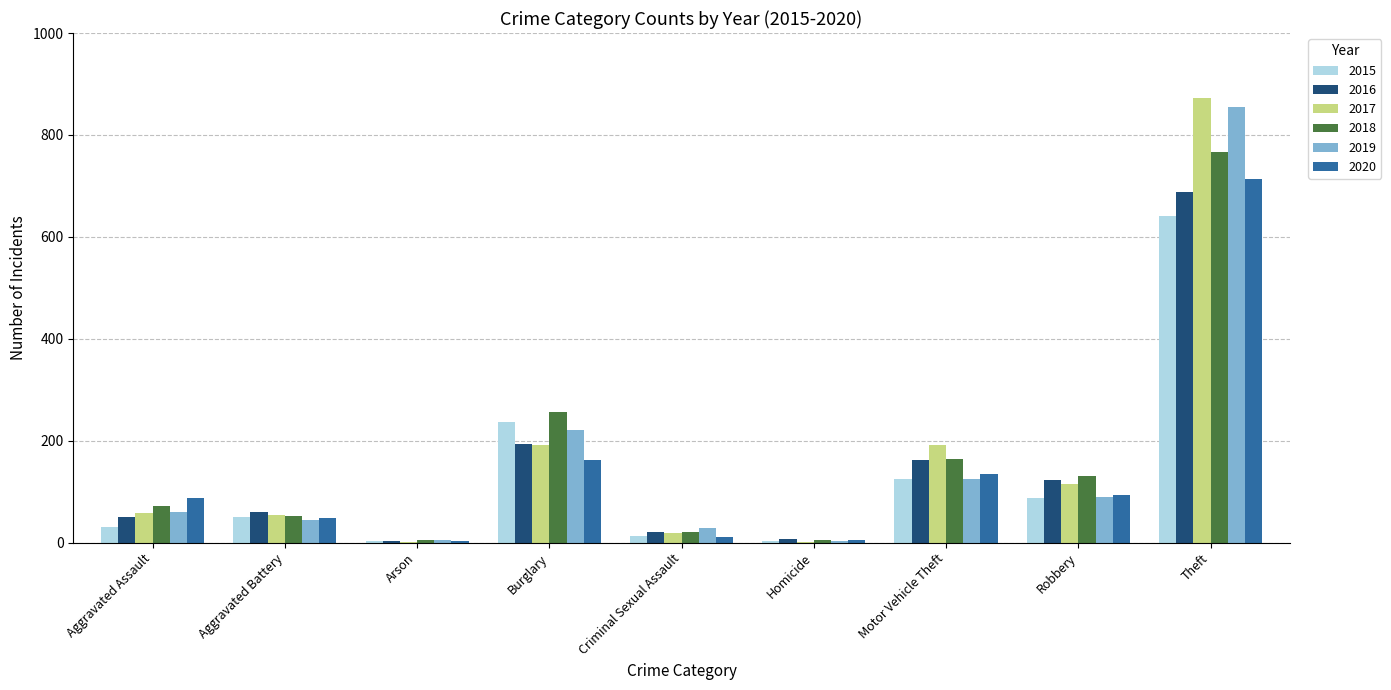

What is the total value across all series at Aggravated Battery?

309